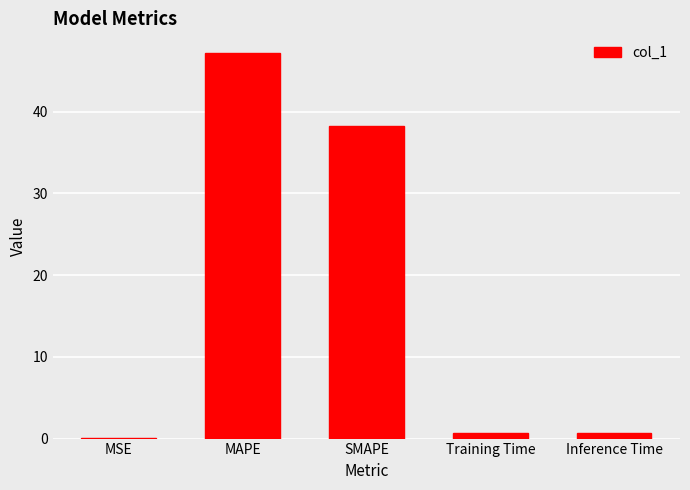

What is the greatest value displayed?

47.2